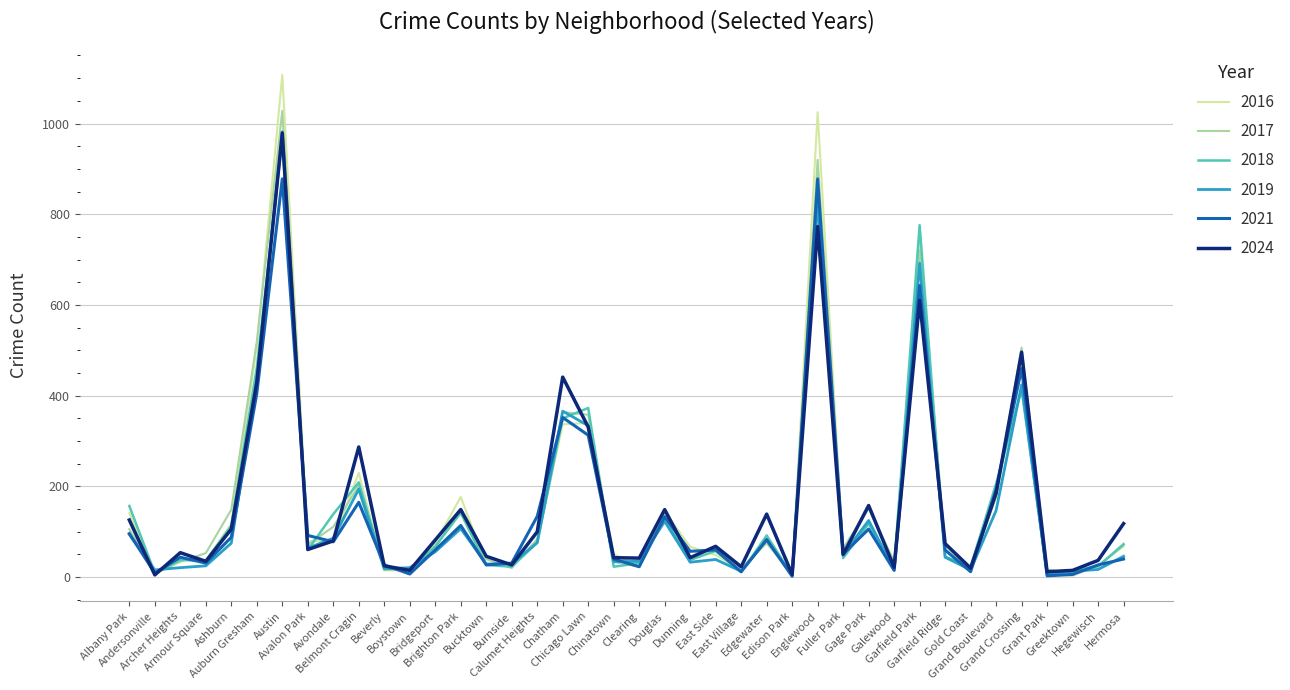

Count the number of categories in the chart.

40